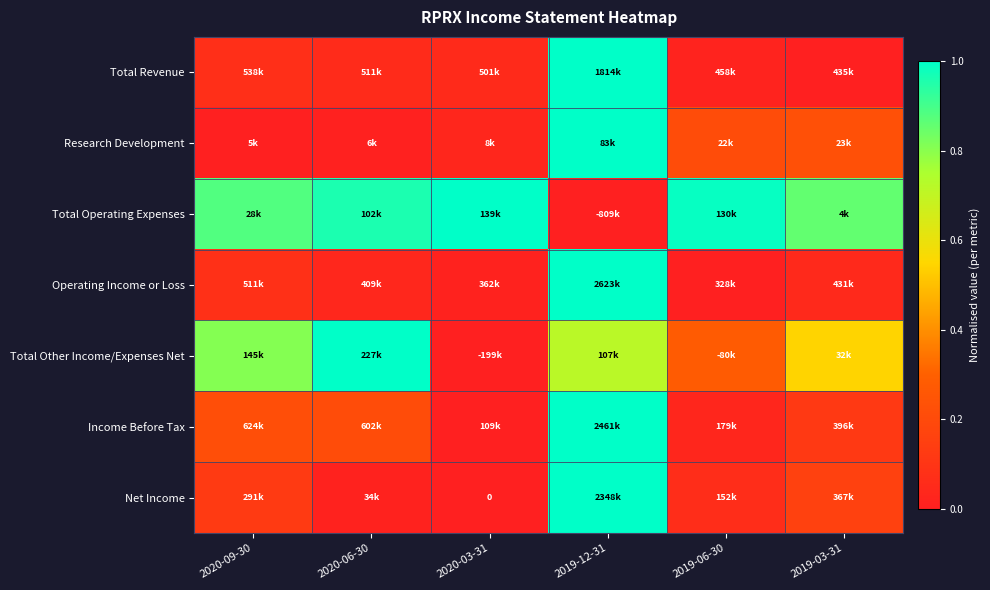

Count the number of categories in the chart.

6